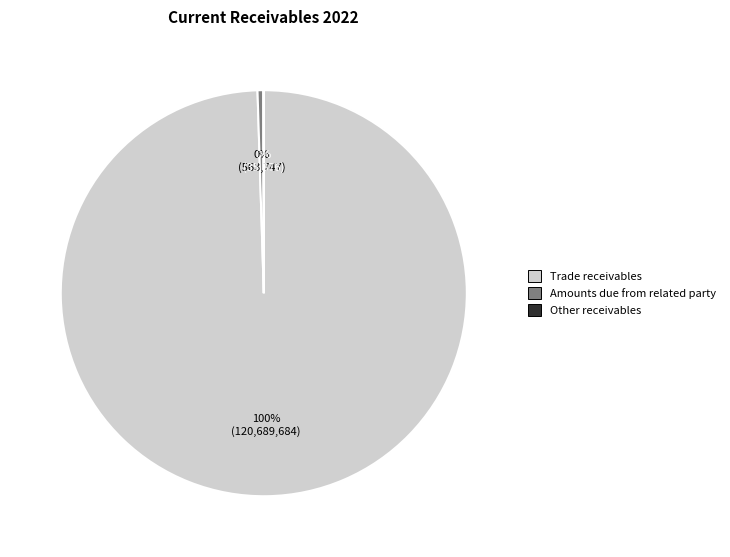

Which has a higher value, Trade receivables or Amounts due from related party?

Trade receivables